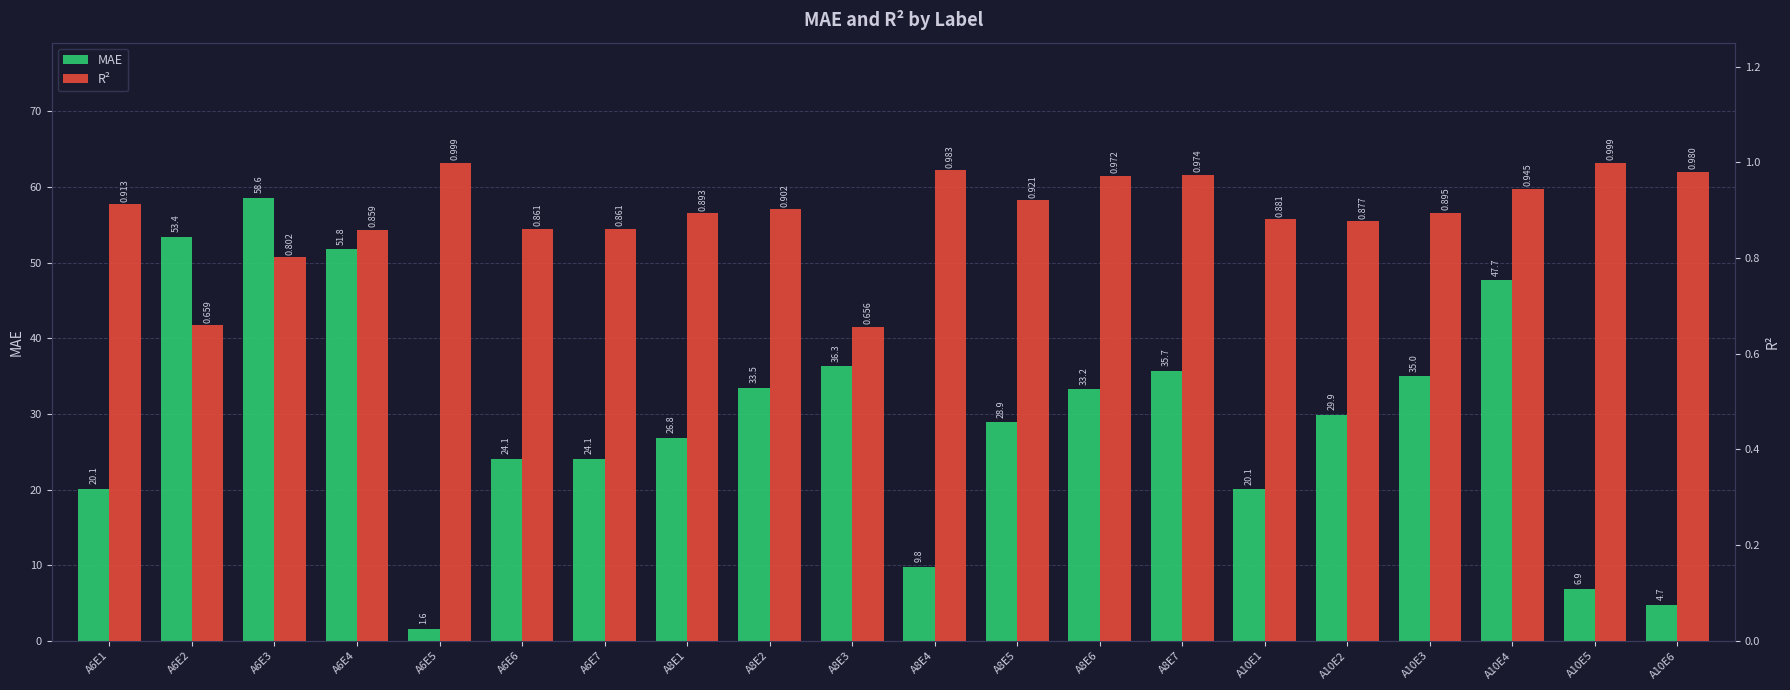

Reading left to right, extract all data points from this chart.

MAE: A6E1=20.1	A6E2=53.4	A6E3=58.6	A6E4=51.8	A6E5=1.6	A6E6=24.1	A6E7=24.1	A8E1=26.8	A8E2=33.5	A8E3=36.3	A8E4=9.8	A8E5=28.9	A8E6=33.2	A8E7=35.7	A10E1=20.1	A10E2=29.9	A10E3=35.0	A10E4=47.7	A10E5=6.9	A10E6=4.7
R²: A6E1=0.9	A6E2=0.7	A6E3=0.8	A6E4=0.9	A6E5=1.0	A6E6=0.9	A6E7=0.9	A8E1=0.9	A8E2=0.9	A8E3=0.7	A8E4=1.0	A8E5=0.9	A8E6=1.0	A8E7=1.0	A10E1=0.9	A10E2=0.9	A10E3=0.9	A10E4=0.9	A10E5=1.0	A10E6=1.0